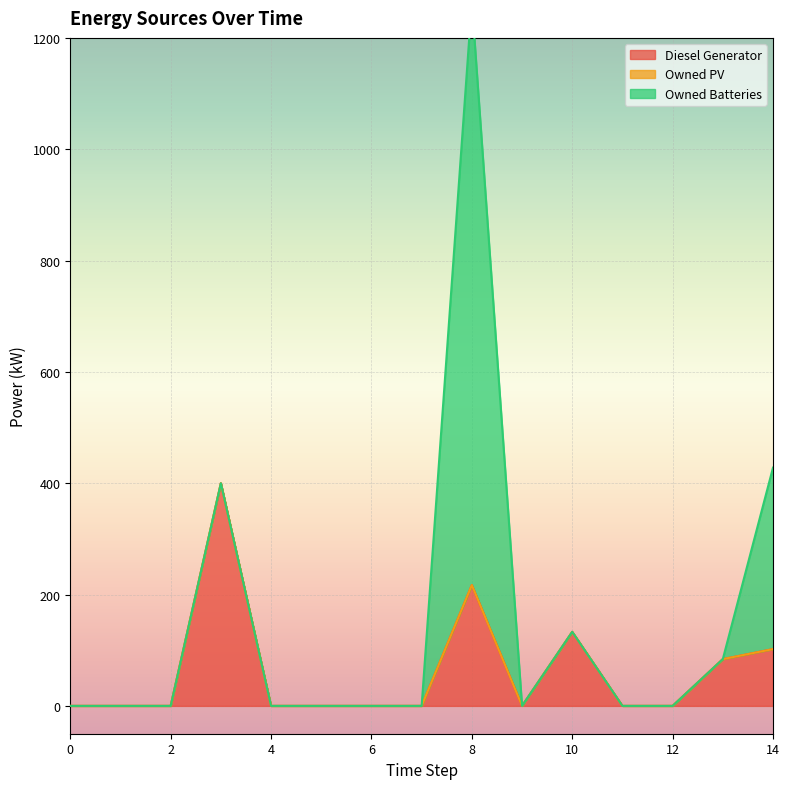

The value of Owned PV at 2 is 0. True or false?

True